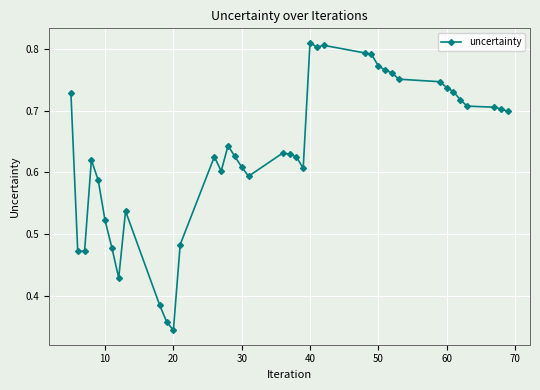

What is the sum of all values?

25.4